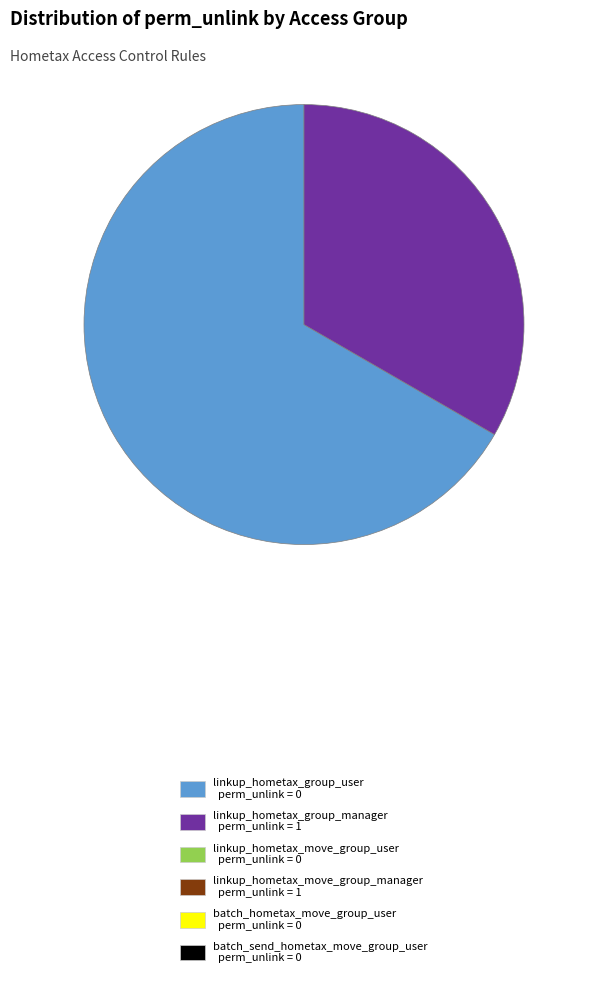

Count the number of slices in the pie.

2